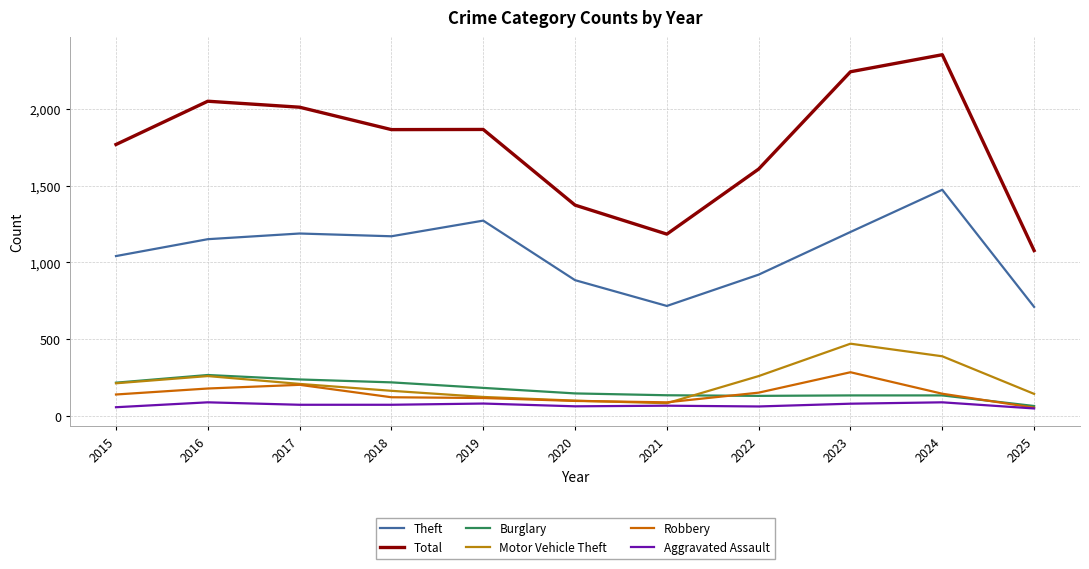

Rank the series by their maximum value, from highest to lowest.

Total, Theft, Motor Vehicle Theft, Robbery, Burglary, Aggravated Assault